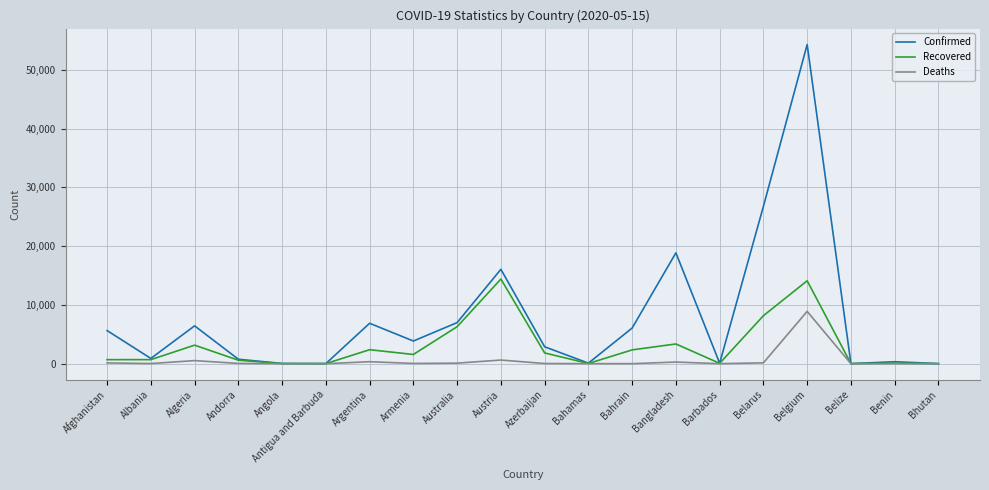

Which series has the largest total across all categories?

Confirmed